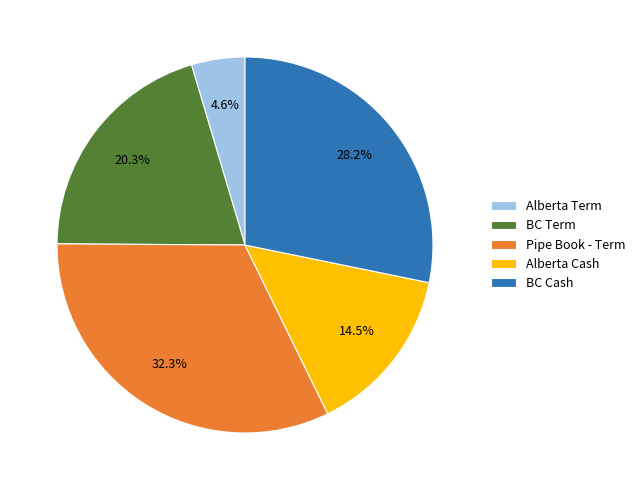

Which slice is the largest?

Pipe Book - Term